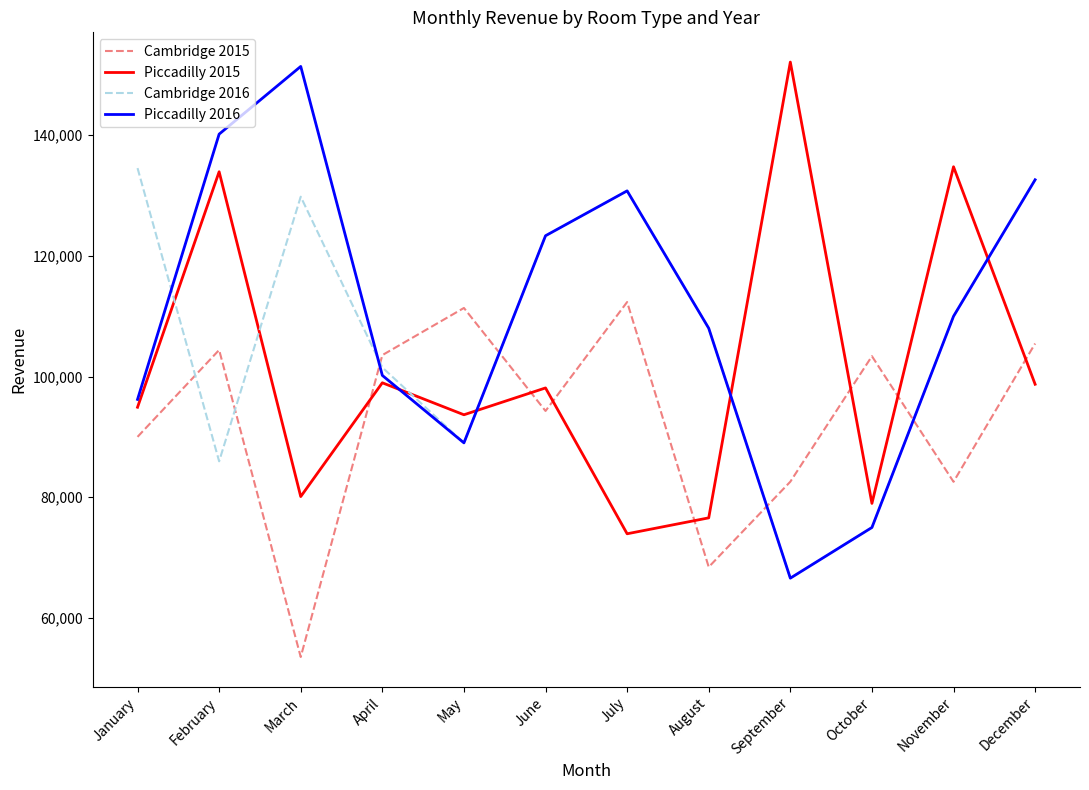

What is the lowest value of the Cambridge 2015 series?

53546